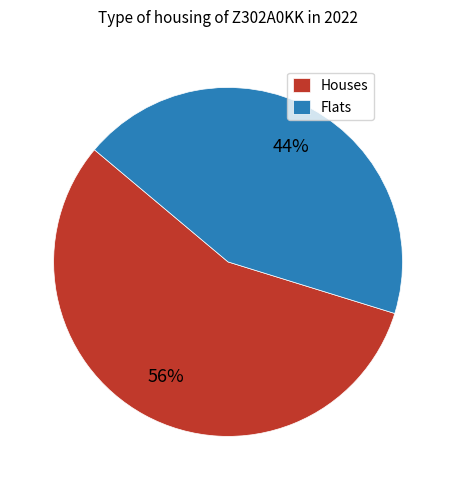

Rank the categories by value from highest to lowest.

Houses, Flats